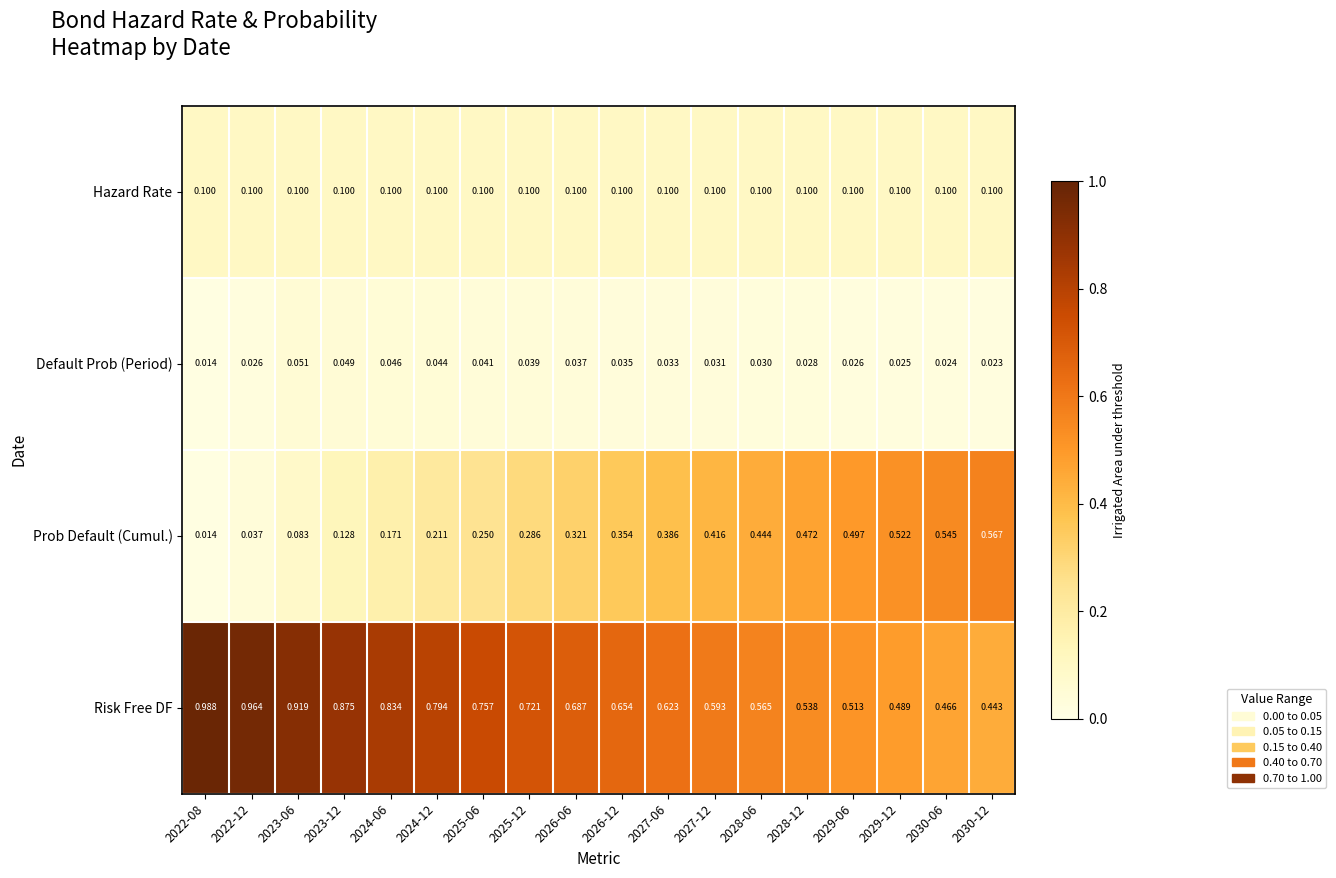

How many categories are shown in the chart?

18